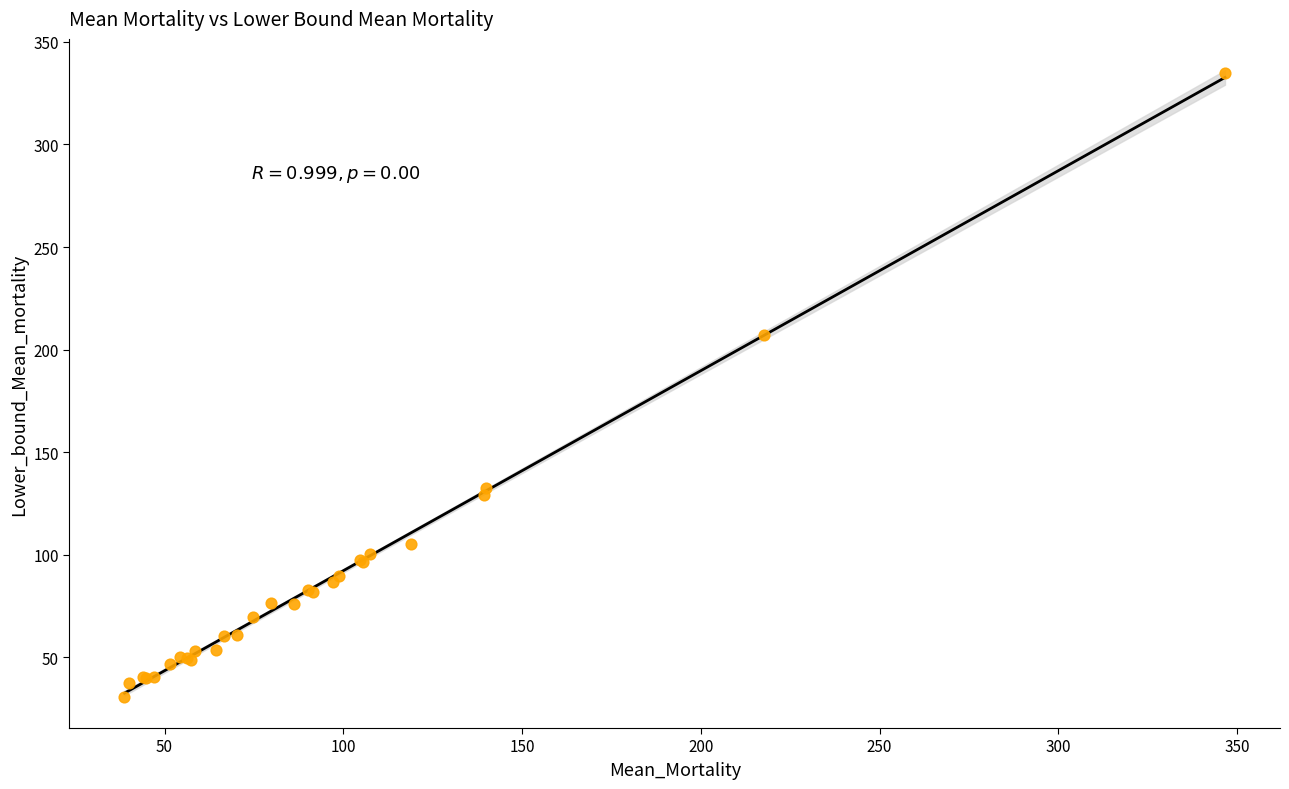

What Y value in the scatter plot is closest to 182?

207.3